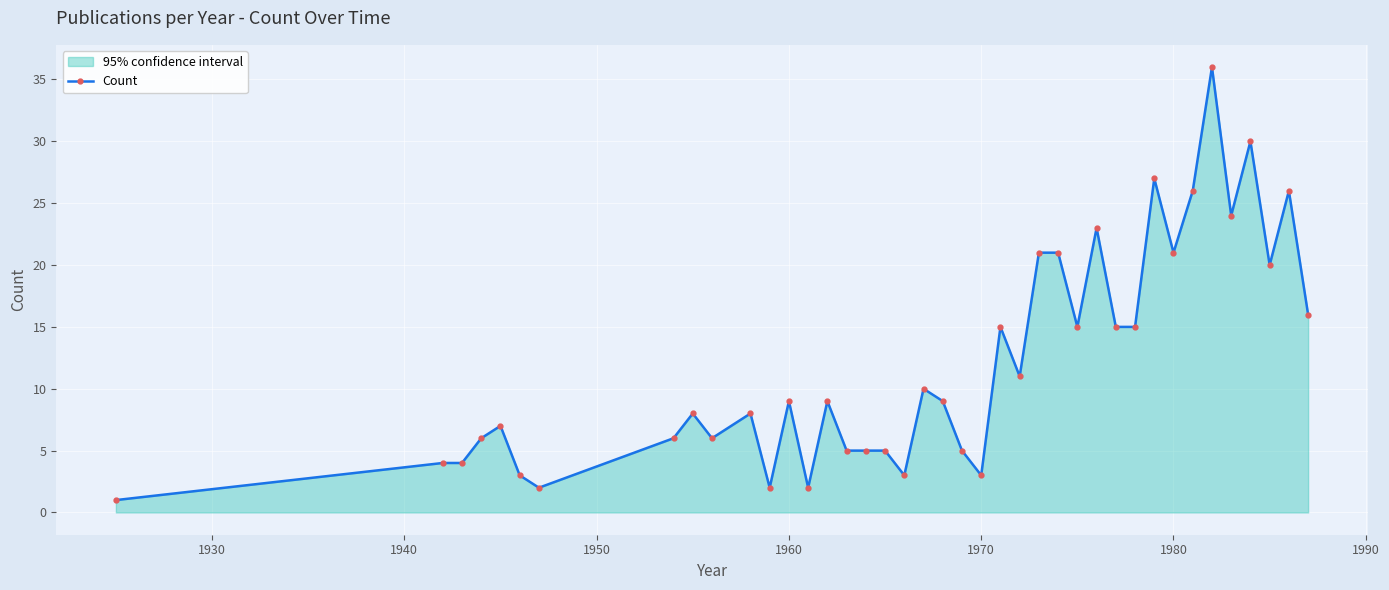

True or false: there are more than 2 points higher than both neighbors.

True